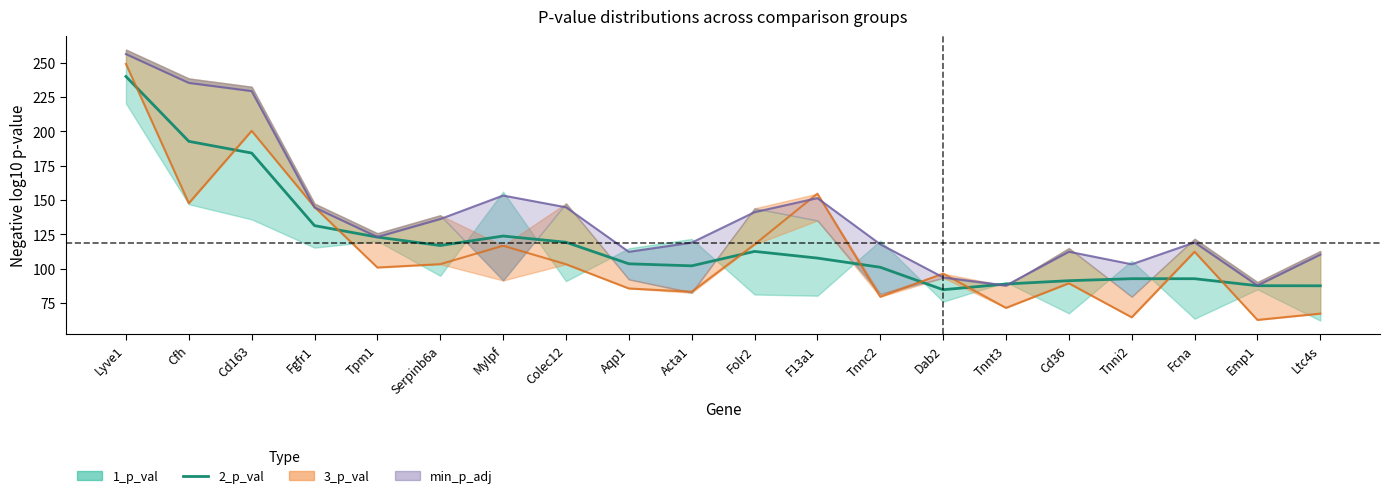

True or false: the data shows 146.9 at Tnni2.

False